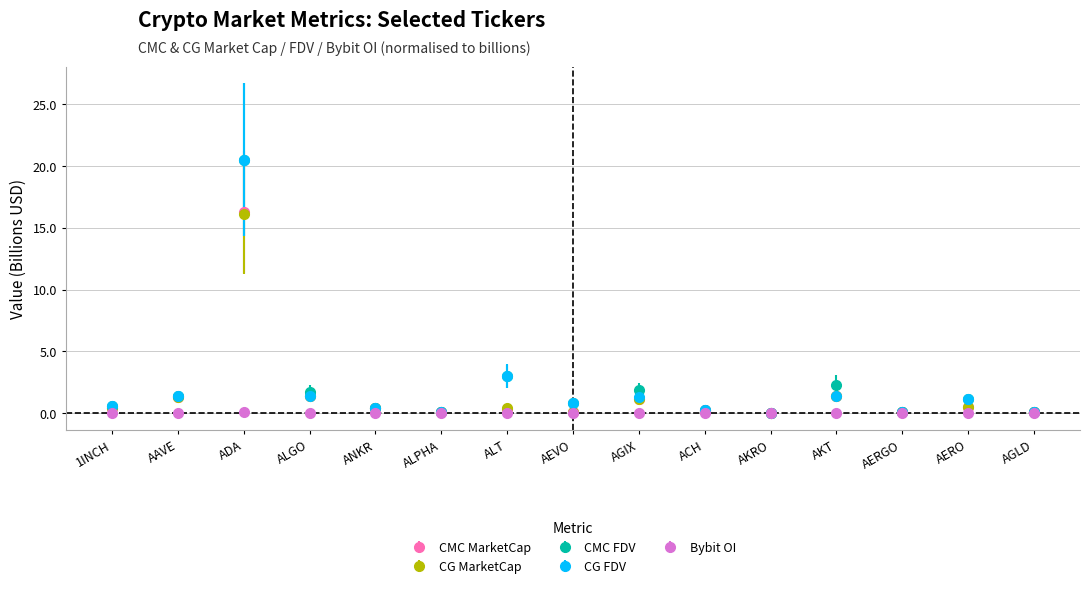

Between ALPHA and AERO, which series saw the biggest shift?

CMC FDV